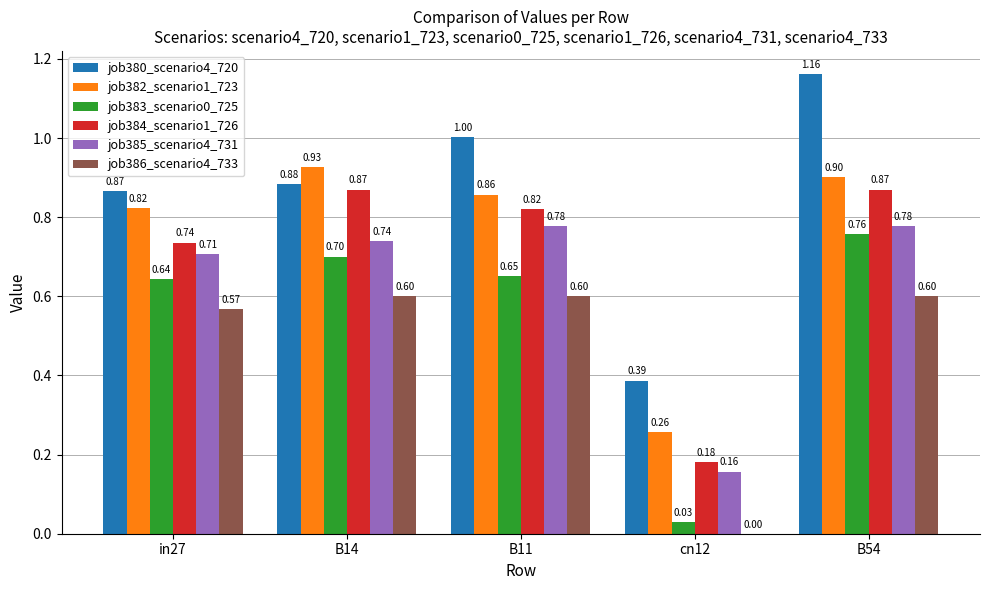

What is the approximate value of job380_scenario4_720 at B14?

0.9